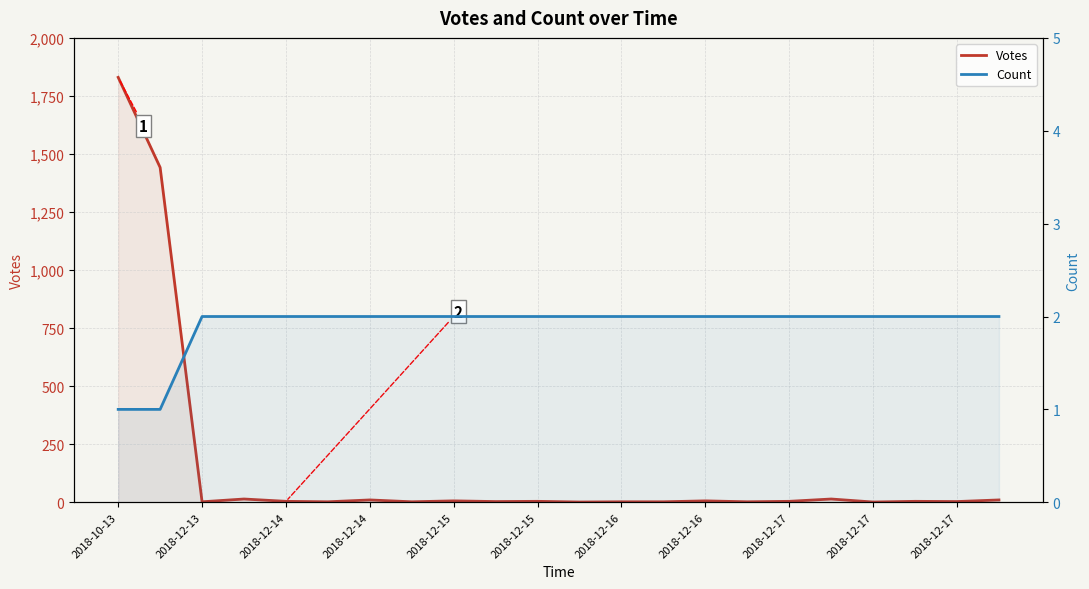

What are all the series names shown in the legend?

Votes, Count